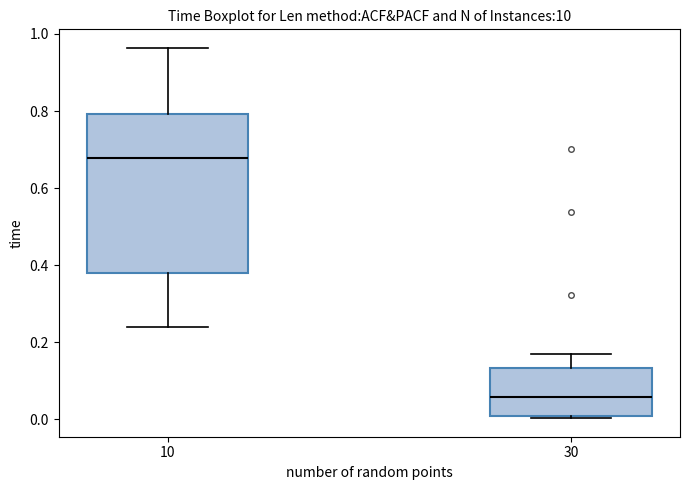

Where is the lower edge of the box at x = 30 on the y-axis? The values are not printed on the chart, so give them approximately, as read against the axis.

0.00